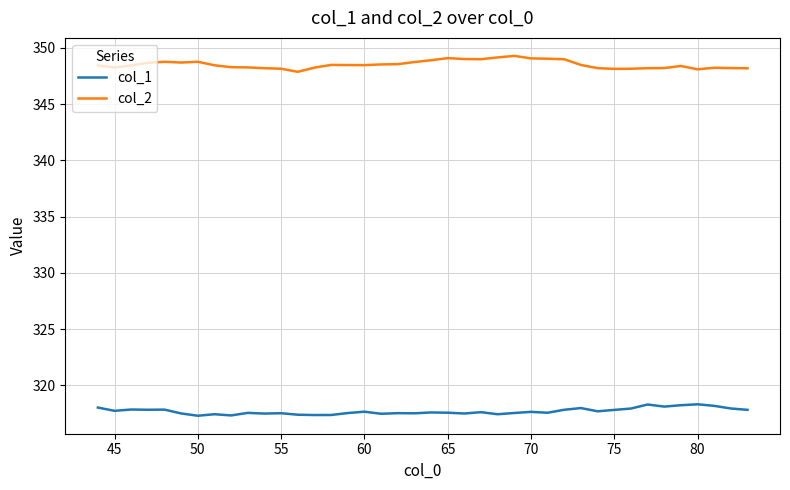

What are all the series names shown in the legend?

col_1, col_2